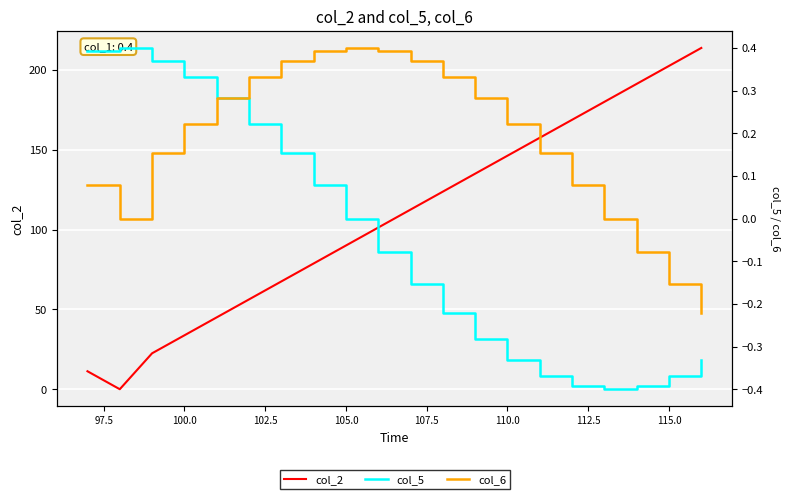

True or false: col_2 has more than 1 points higher than both neighbors.

False